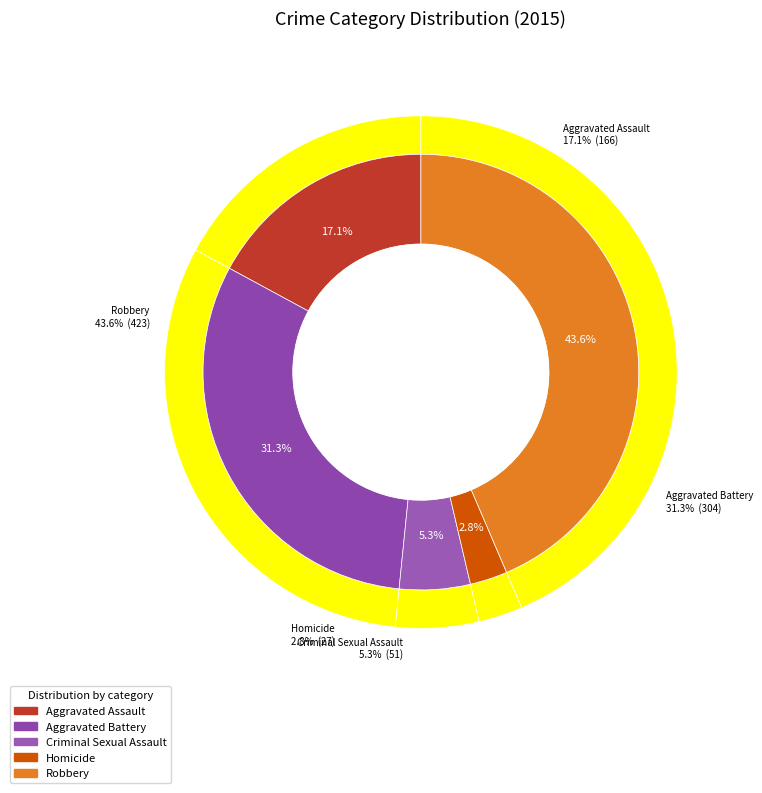

How many segments does this pie chart have?

5